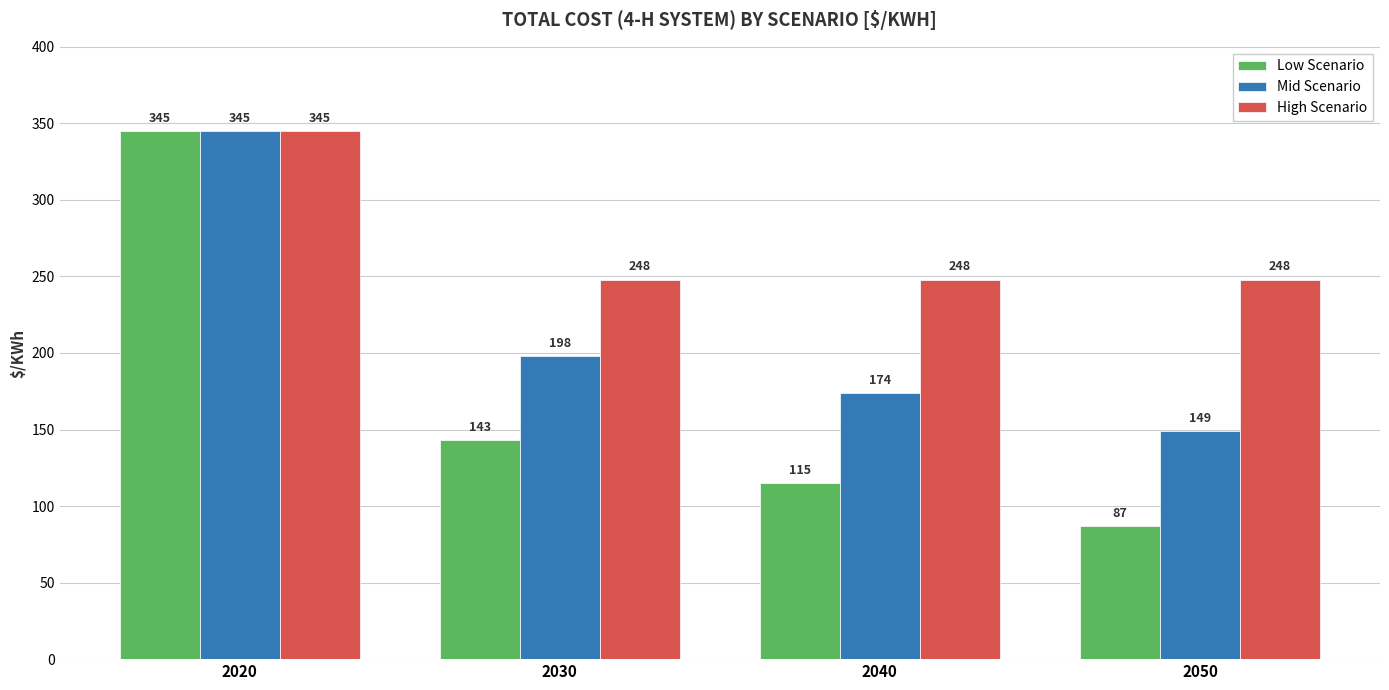

Which category has the highest value in the Low Scenario series?

2020